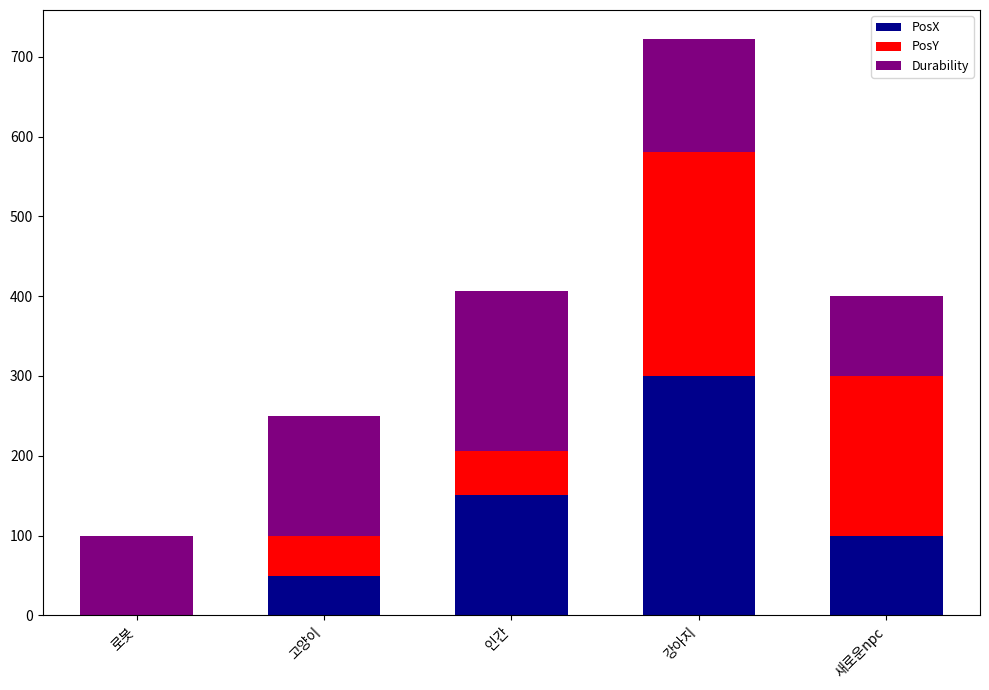

Reading right to left, transcribe the values for PosX.

새로운npc=100.0	강아지=300.0	인간=151.0	고양이=50.0	로봇=0.0